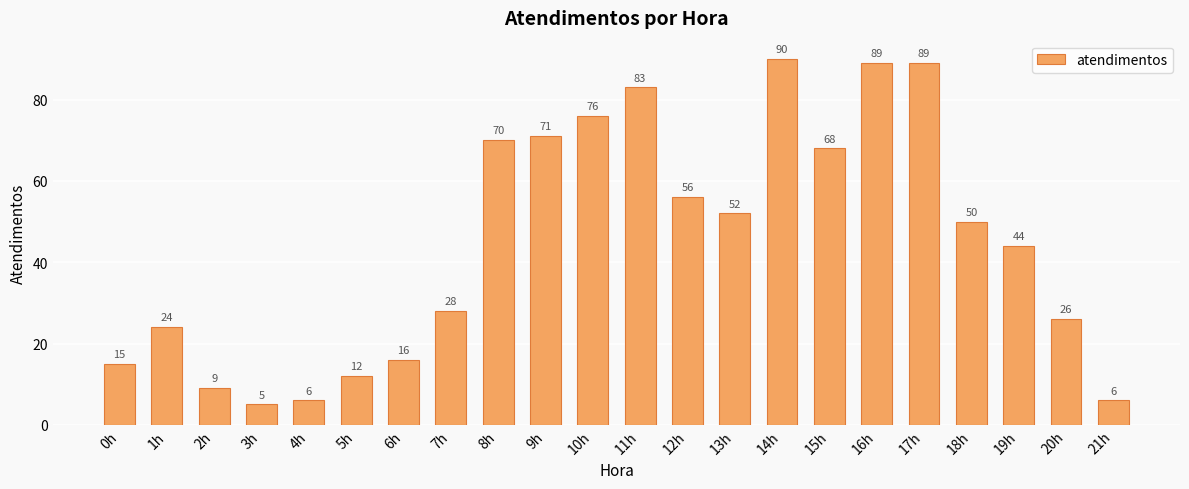

At which category does the chart reach its peak across all series?

14h